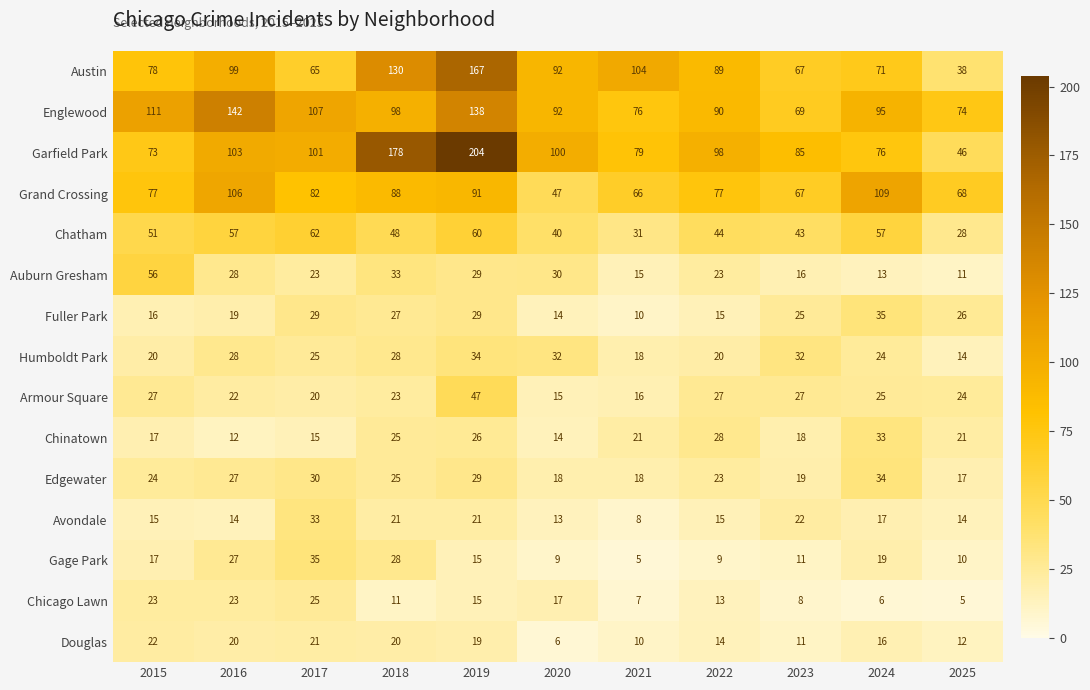

Is it true that Chicago Lawn equals 15 at 2019?

True